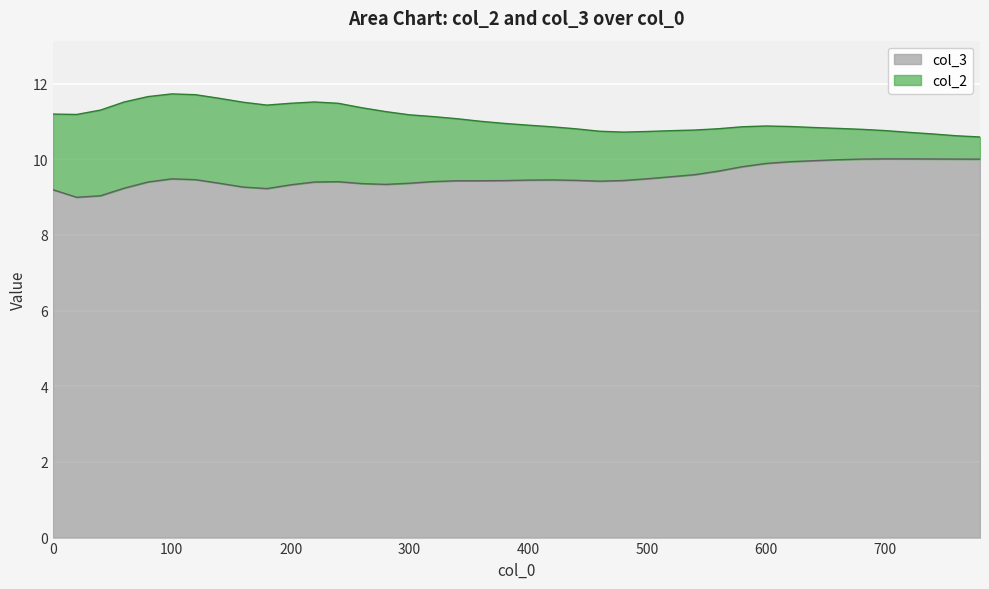

Reading left to right, list all the values displayed in this chart.

0=9.2	20=9.0	40=9.0	60=9.2	80=9.4	100=9.5	120=9.5	140=9.4	160=9.3	180=9.2	200=9.3	220=9.4	240=9.4	260=9.4	280=9.3	300=9.4	320=9.4	340=9.4	360=9.4	380=9.4	400=9.4	420=9.5	440=9.4	460=9.4	480=9.4	500=9.5	520=9.5	540=9.6	560=9.7	580=9.8	600=9.9	620=9.9	640=10.0	660=10.0	680=10.0	700=10.0	720=10.0	740=10.0	760=10.0	780=10.0